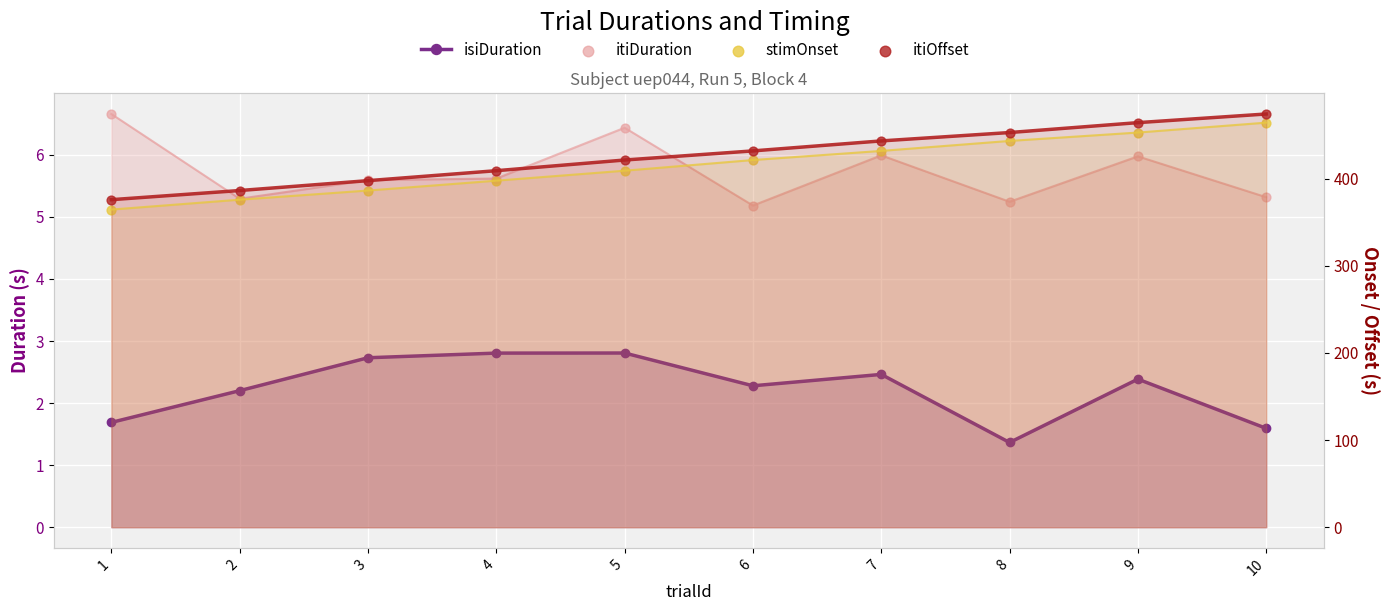

Which series has the widest spread of Y values?

stimOnset